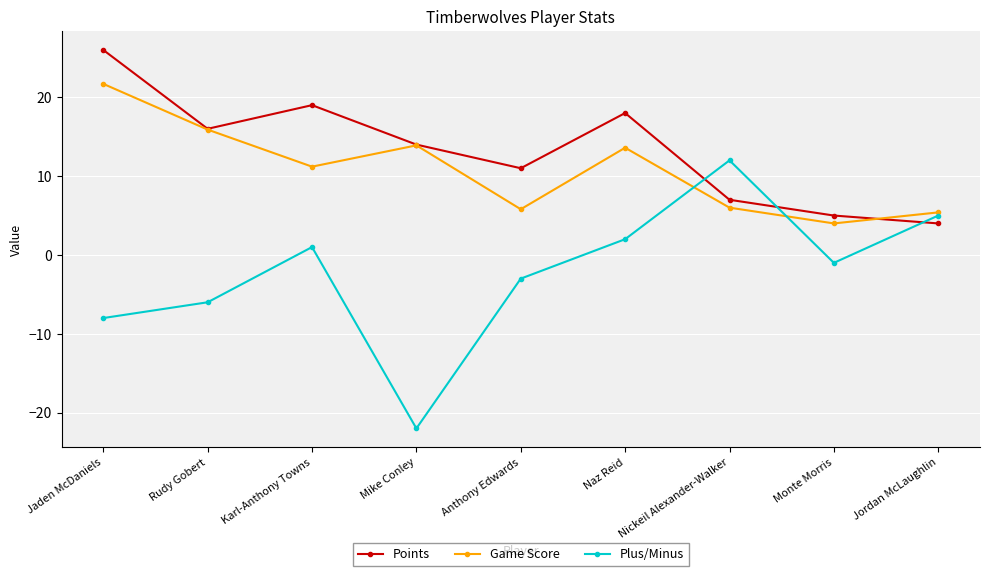

Which series has the largest range (max minus min)?

Plus/Minus